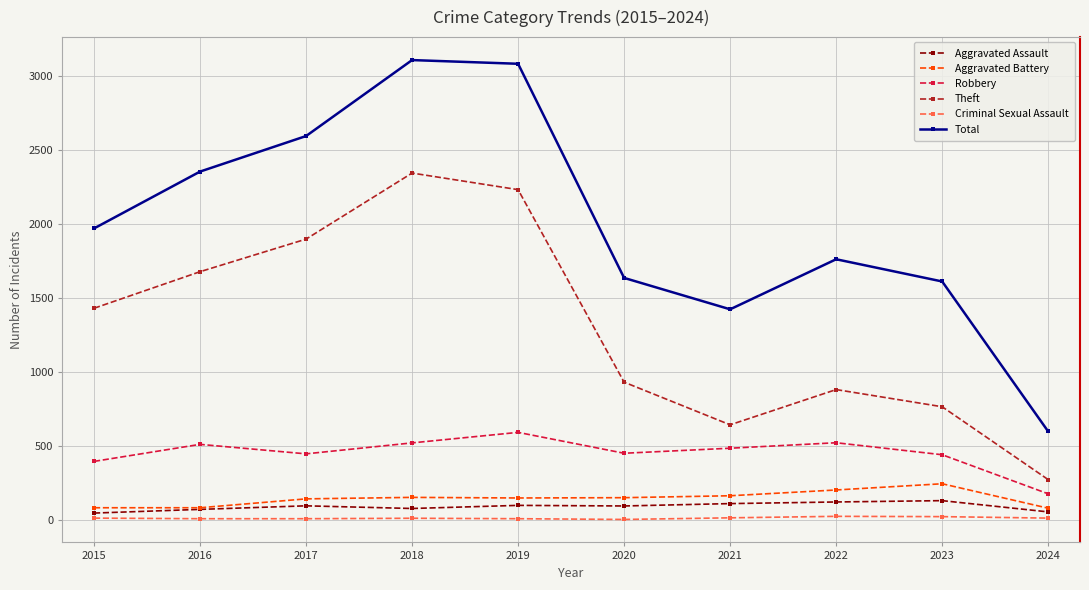

Where is Theft nearest to the value 1307?

2015